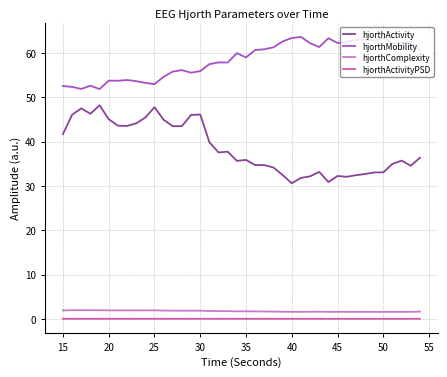

At how many categories does at least one series exceed 57?

24